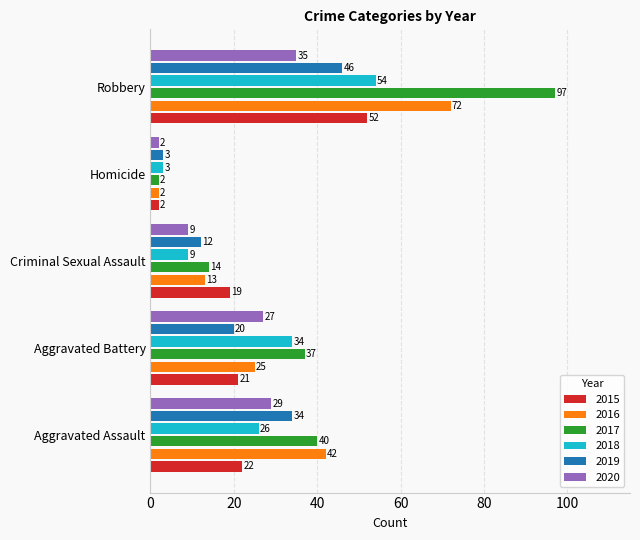

The 2018 series shows 26 at Aggravated Assault. True or false?

True